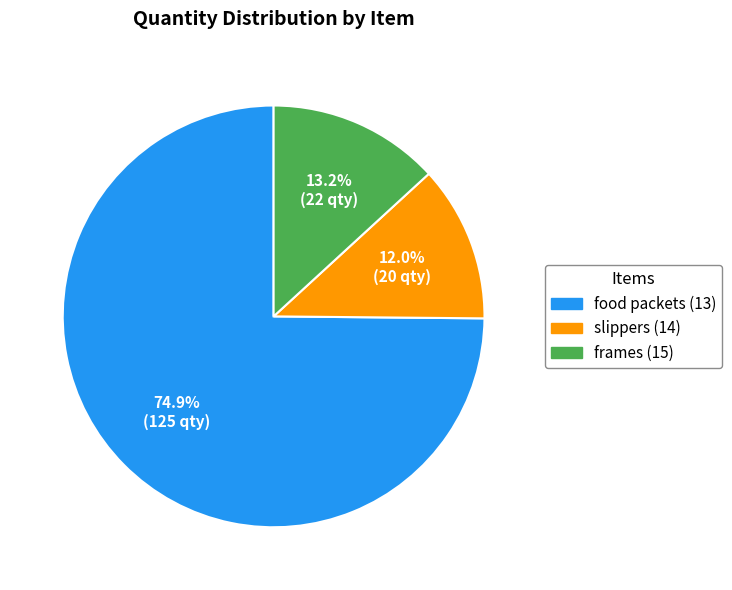

What percentage is the food packets (13) slice, to the nearest percent?

75%